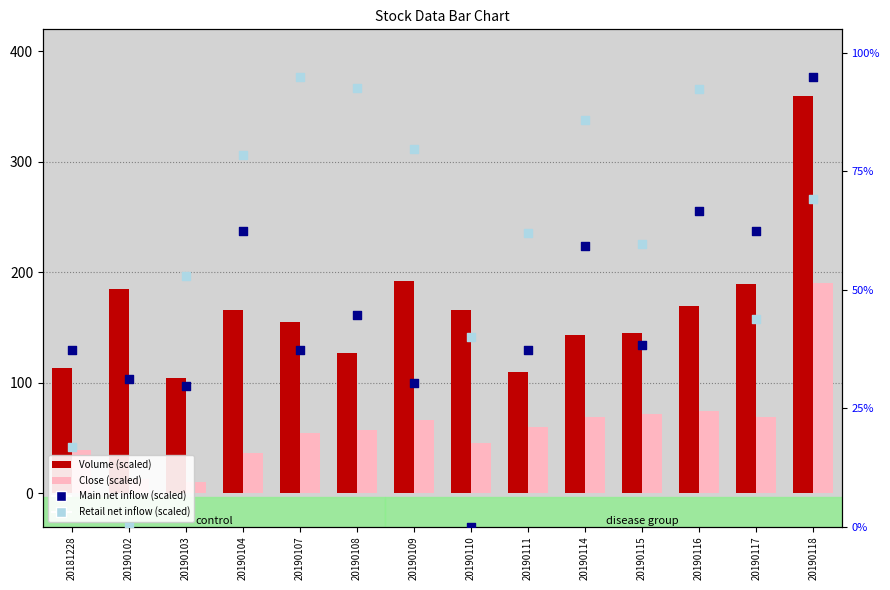

What are all the series names shown in the legend?

Volume (scaled), Close (scaled), Main net inflow (scaled), Retail net inflow (scaled)